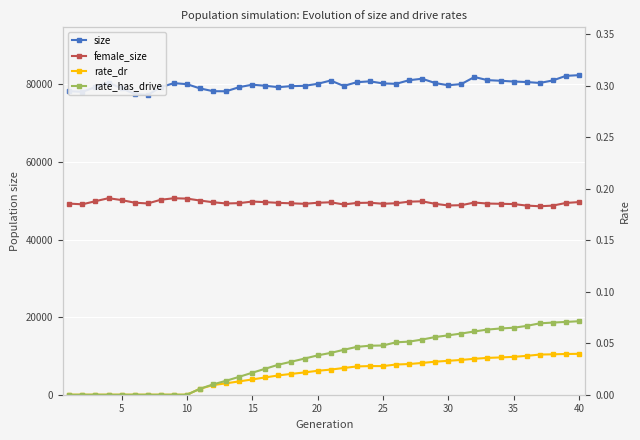

True or false: size and female_size intersect in this chart.

False